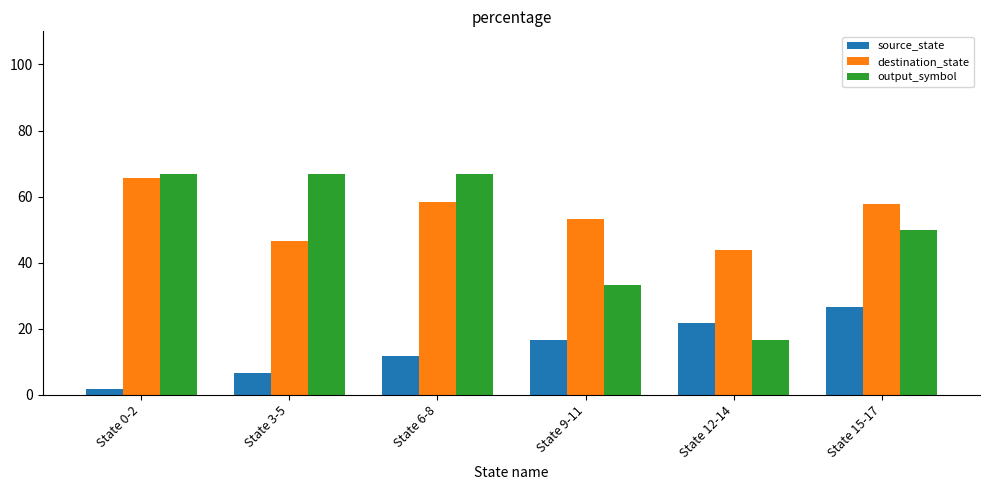

The value of source_state at State 0-2 is 1.7. True or false?

True